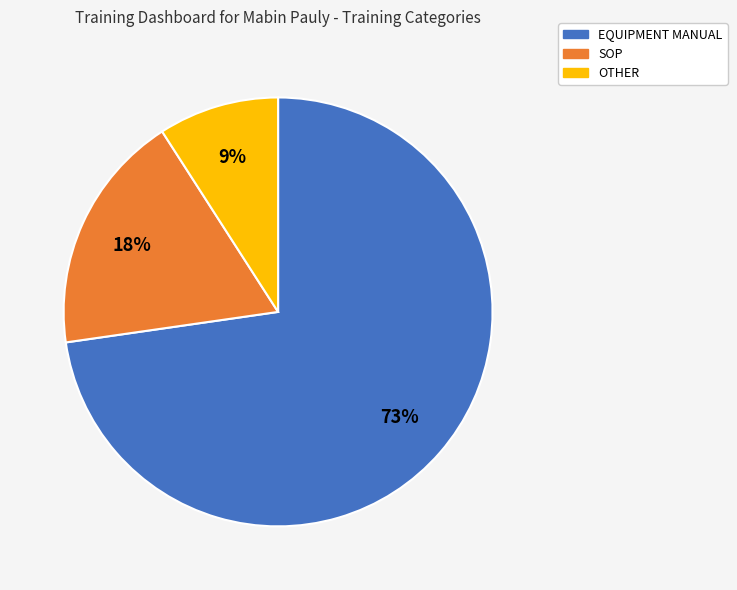

To the nearest percent, what portion does SOP represent?

18%